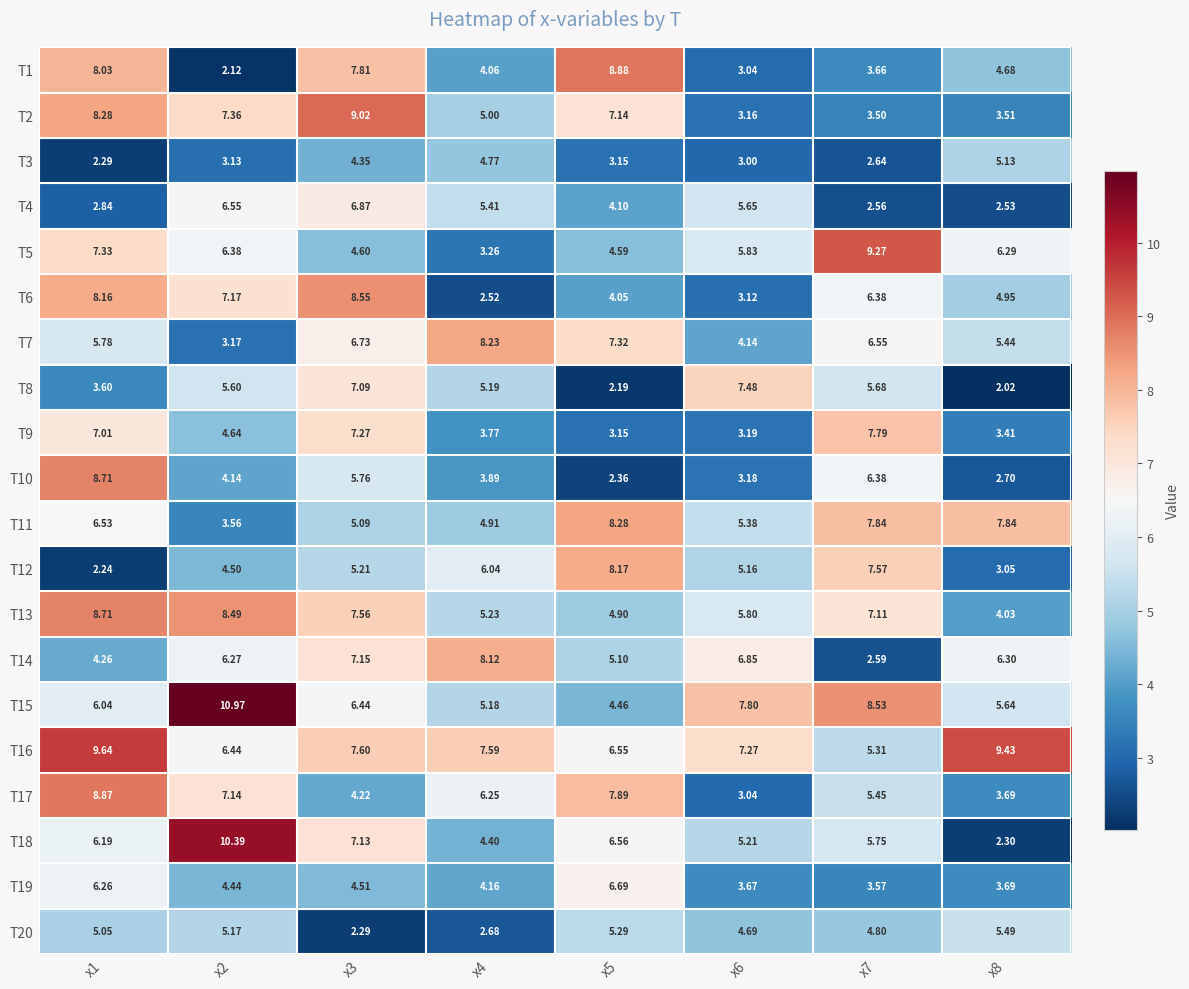

Is the value of T13 at x1 greater than the value of T17 at x3?

Yes